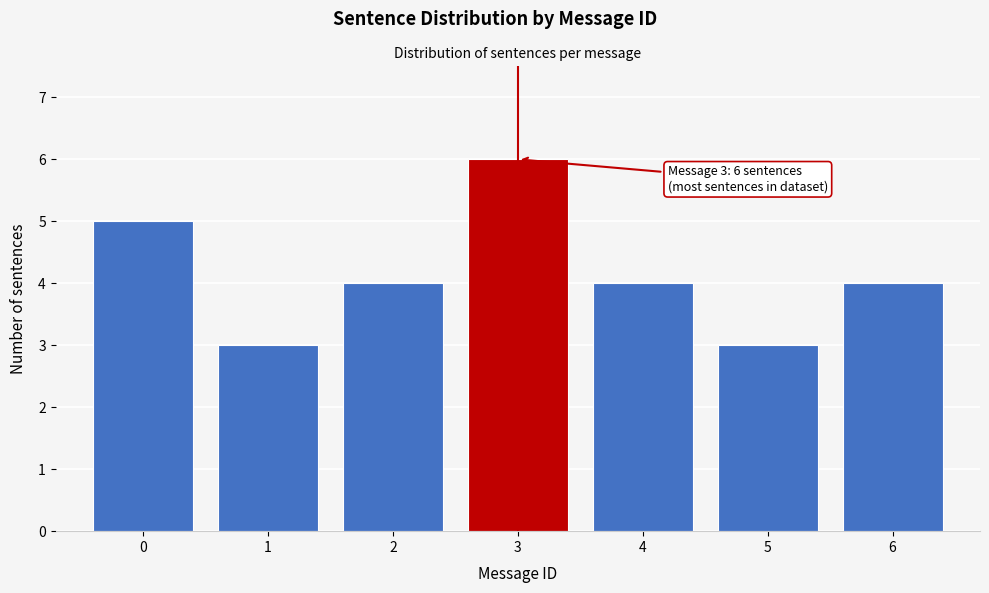

Reading right to left, what are all the values shown in this chart?

6=4	5=3	4=4	3=6	2=4	1=3	0=5